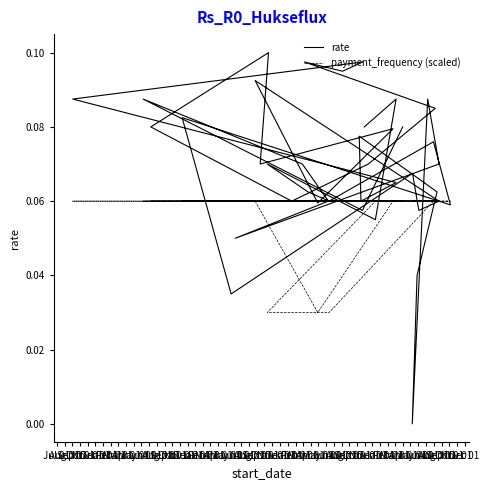

How many lines are shown in the chart?

2